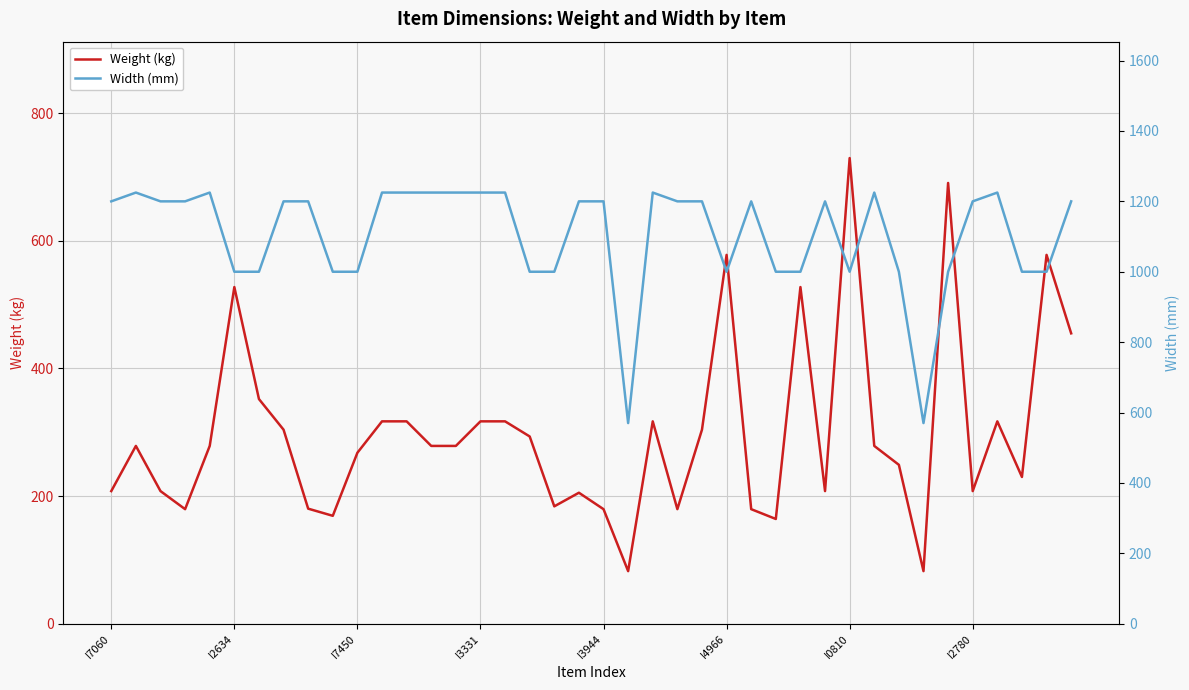

Reading left to right, what are all the values shown in this chart?

Weight (kg): 207.7	278.5	207.7	179.4	278.5	527.4	351.9	303.9	180.2	169.0	267.8	317.0	317.0	278.5	278.5	317.0	317.0	293.3	183.8	205.2	179.4	82.3	317.0	179.4	303.9	577.8	179.4	164.0	527.4	207.7	729.5	278.5	248.9	82.3	690.5	207.7	317.0	229.9	577.8	454.9
Width (mm): 1200.0	1225.0	1200.0	1200.0	1225.0	1000.0	1000.0	1200.0	1200.0	1000.0	1000.0	1225.0	1225.0	1225.0	1225.0	1225.0	1225.0	1000.0	1000.0	1200.0	1200.0	570.0	1225.0	1200.0	1200.0	1000.0	1200.0	1000.0	1000.0	1200.0	1000.0	1225.0	1000.0	570.0	1000.0	1200.0	1225.0	1000.0	1000.0	1200.0